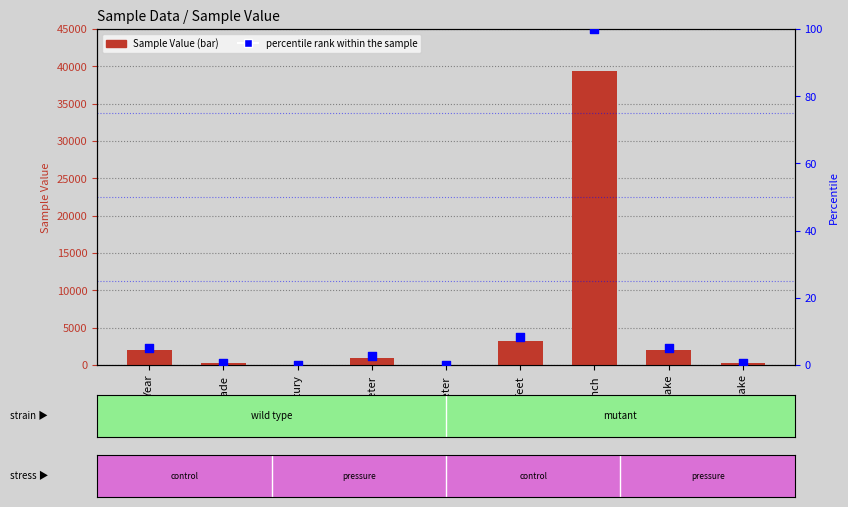

What is the total value across all series at Feet?

3289.2